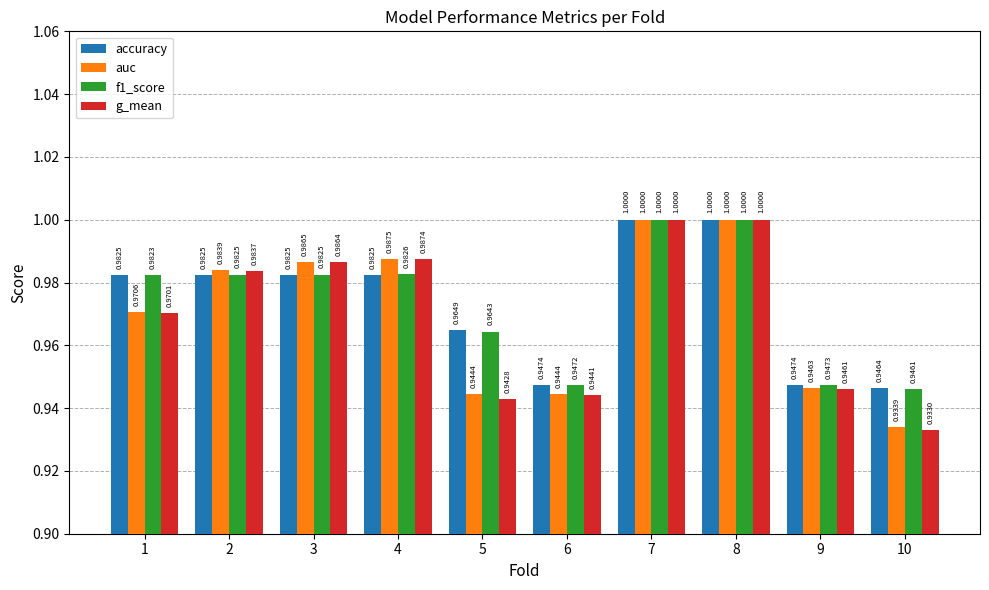

What is the value of the accuracy bar at the 4th from the left?

1.0